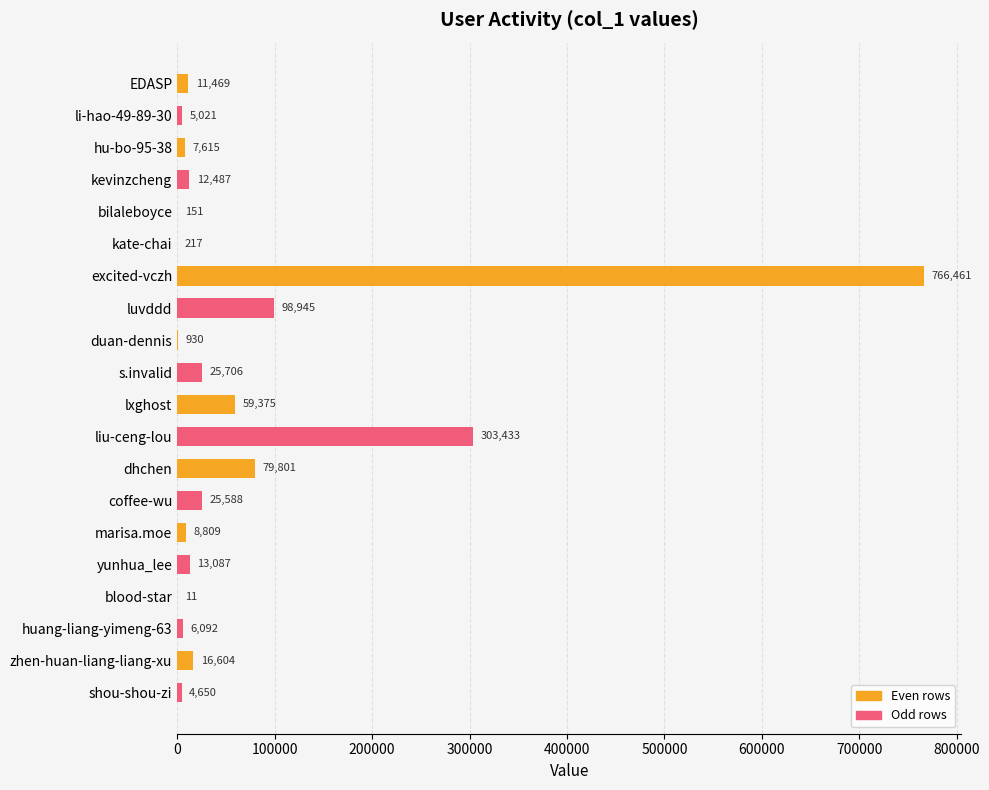

Reading top to bottom, what are all the values shown in this chart?

EDASP=11469	li-hao-49-89-30=5021	hu-bo-95-38=7615	kevinzcheng=12487	bilaleboyce=151	kate-chai=217	excited-vczh=766461	luvddd=98945	duan-dennis=930	s.invalid=25706	lxghost=59375	liu-ceng-lou=303433	dhchen=79801	coffee-wu=25588	marisa.moe=8809	yunhua_lee=13087	blood-star=11	huang-liang-yimeng-63=6092	zhen-huan-liang-liang-xu=16604	shou-shou-zi=4650